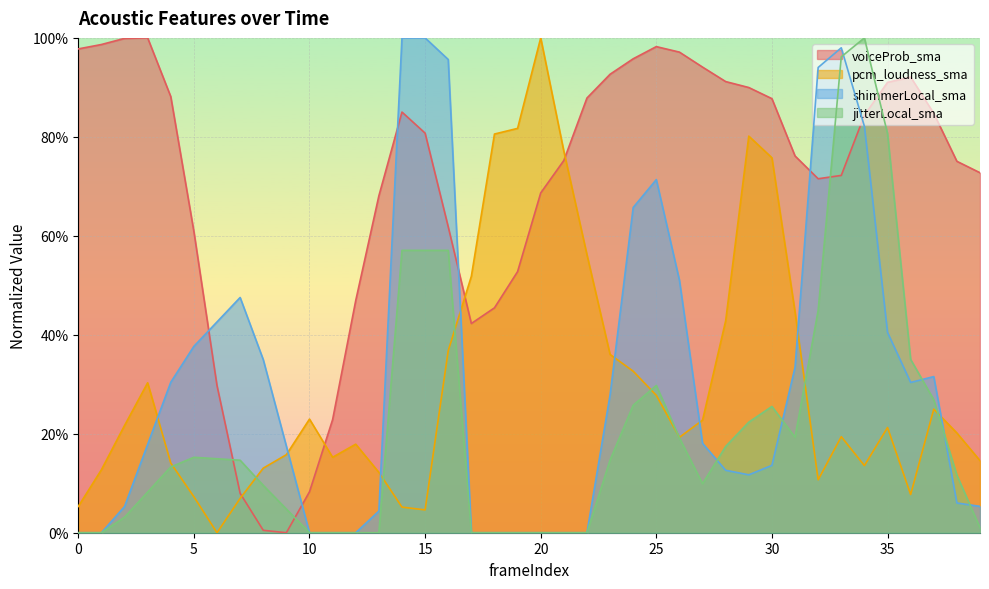

True or false: jitterLocal_sma has more than 2 interior local peaks.

True